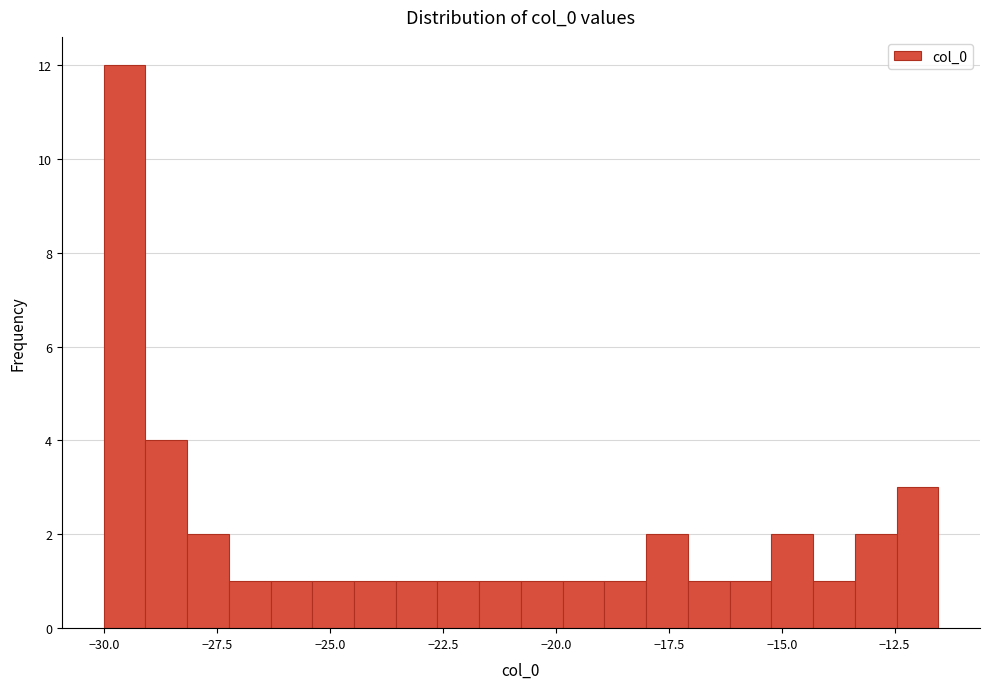

Read against the x-axis, roughly where is the centre of the tallest bar?

-29.5